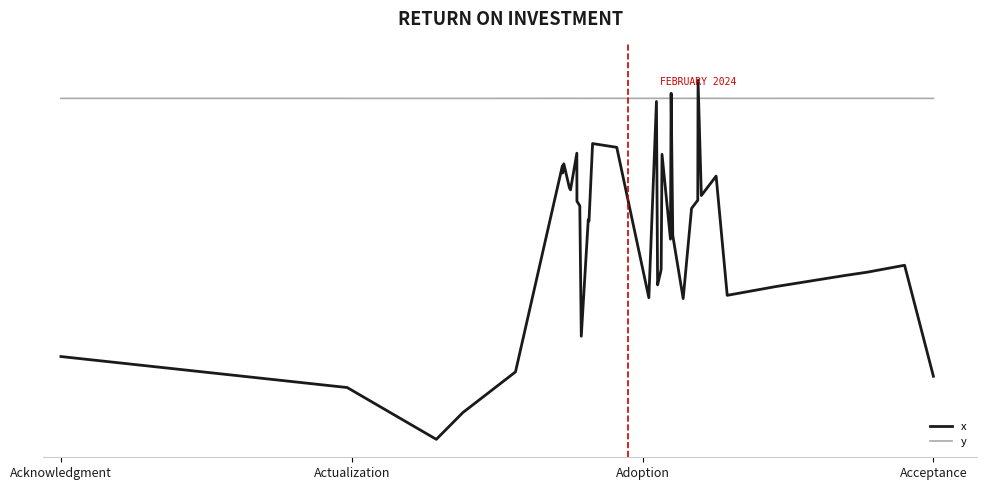

Which series has the largest range (max minus min)?

x